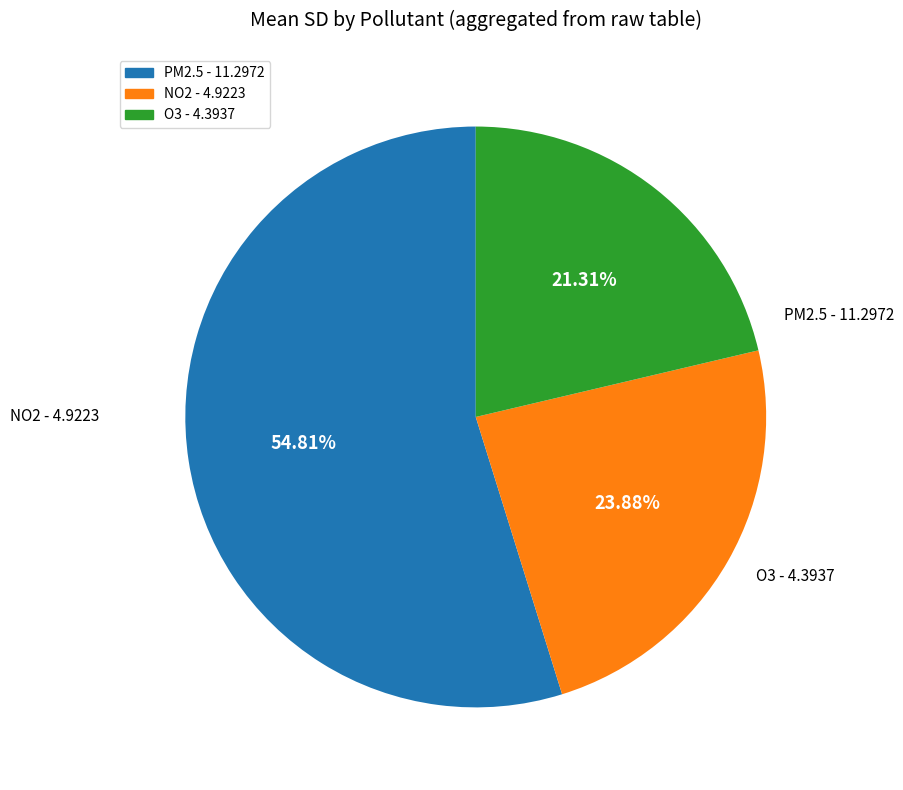

Approximately how many times larger is the value at NO2 compared to O3?

1.1